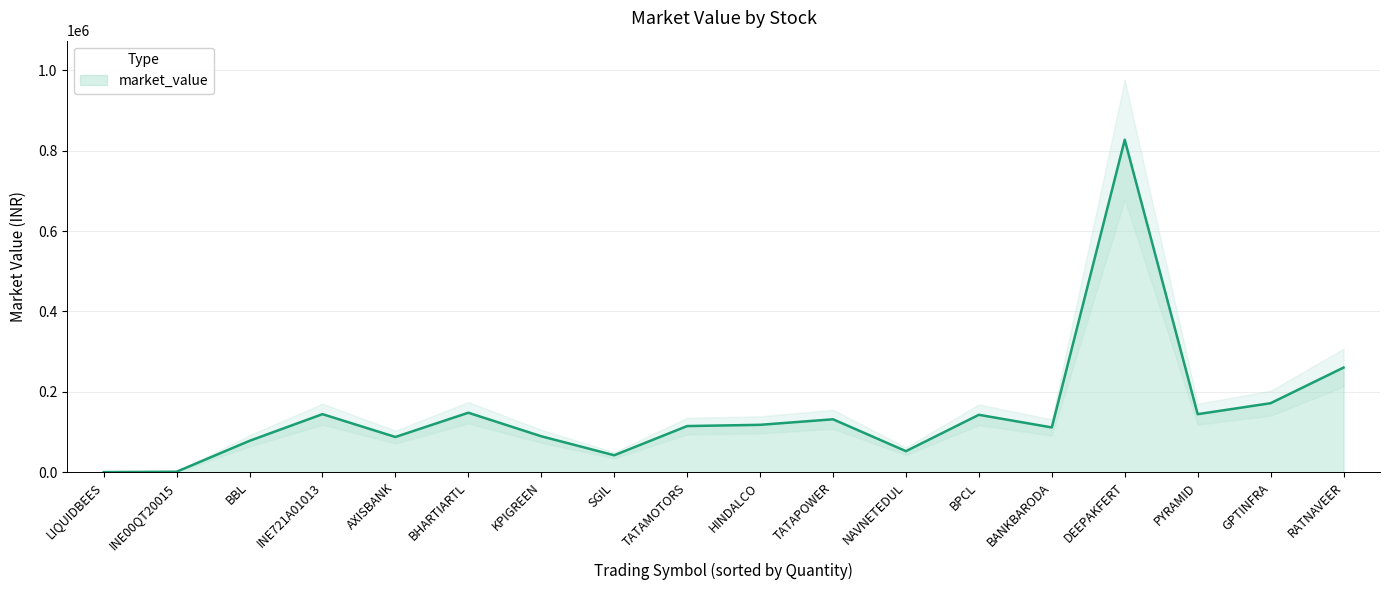

How many values are below 117760?

9